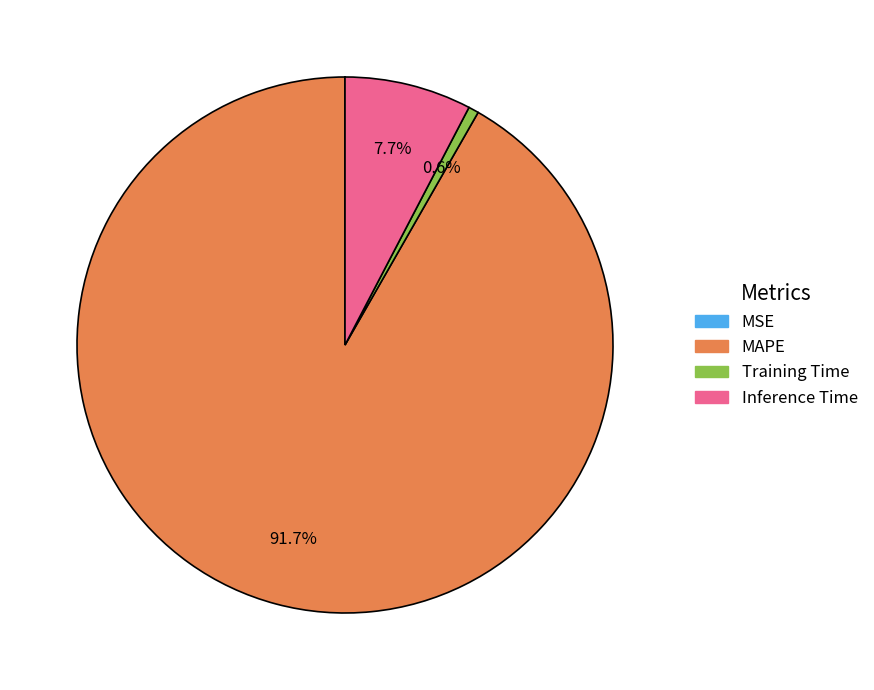

Which slice is the largest?

MAPE